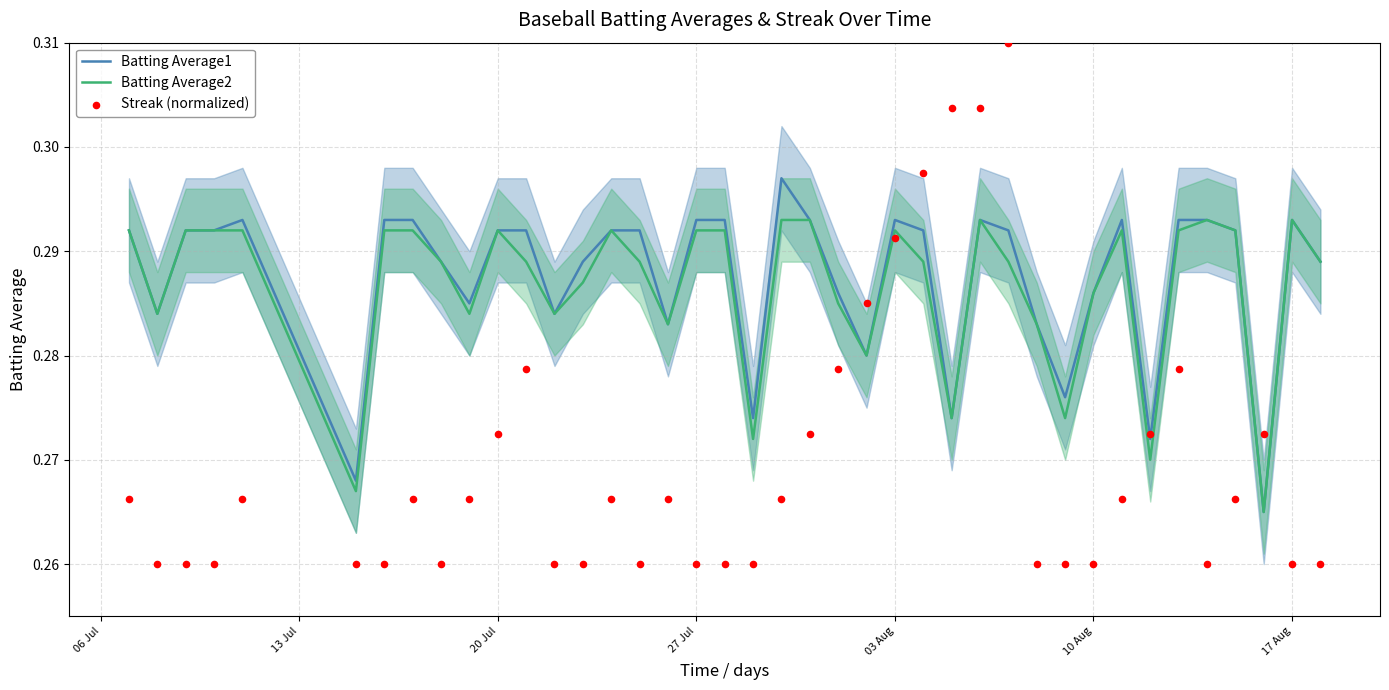

At how many categories does at least one series exceed 0?

40